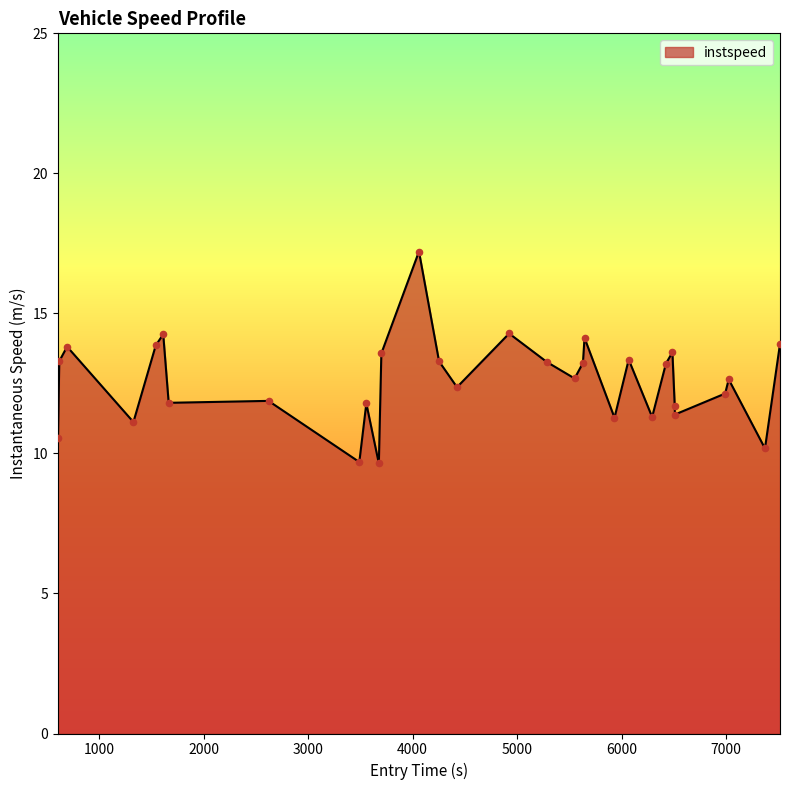

What is the difference between the maximum and minimum values?

7.6